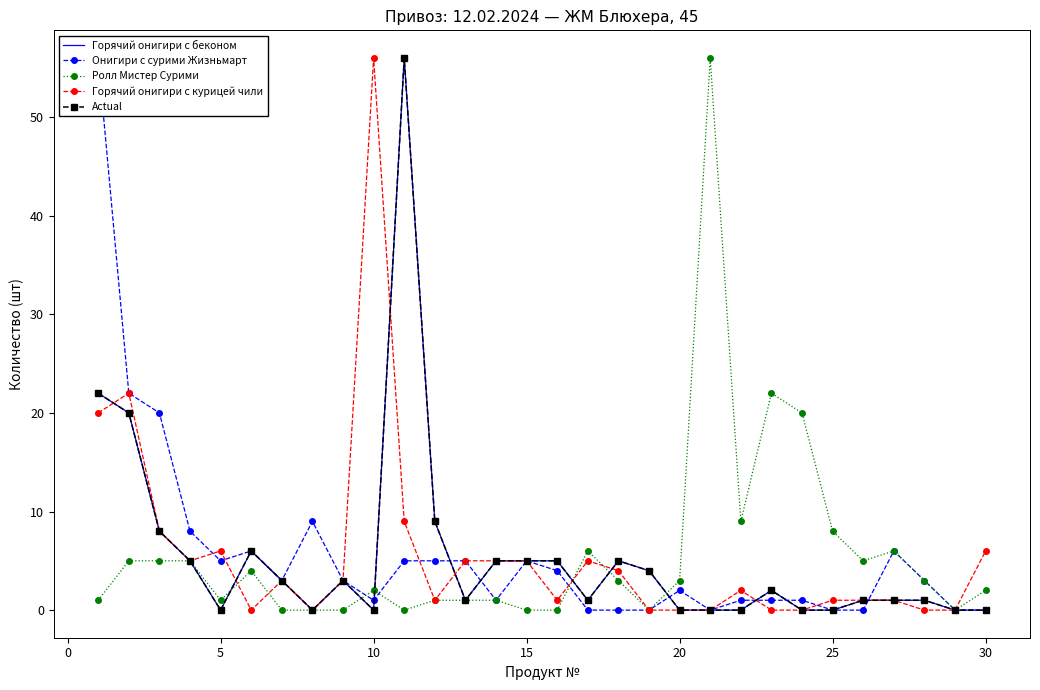

What is the value of the Онигири с сурими Жизньмарт point at the 6th from the left?

6